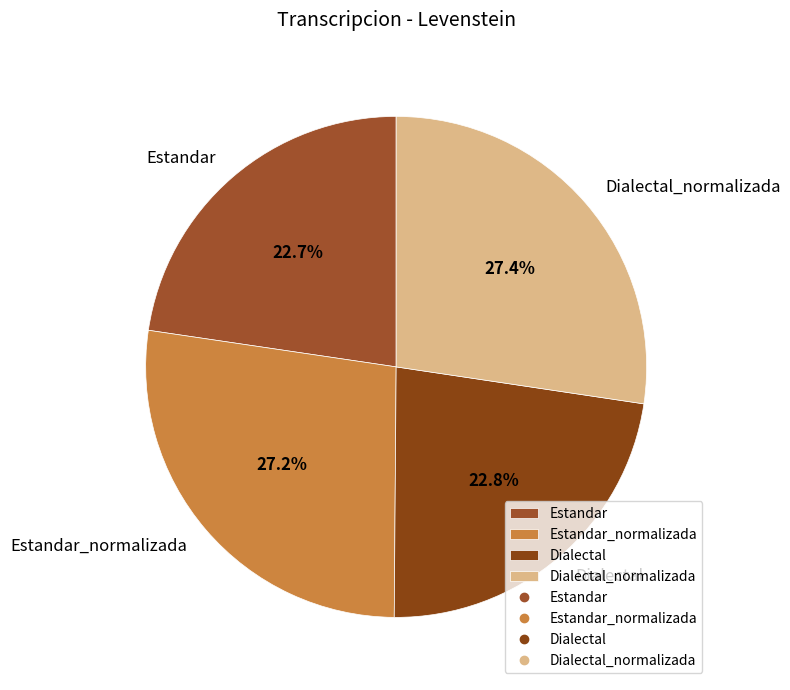

To the nearest percent, what percentage of the pie is Estandar?

23%